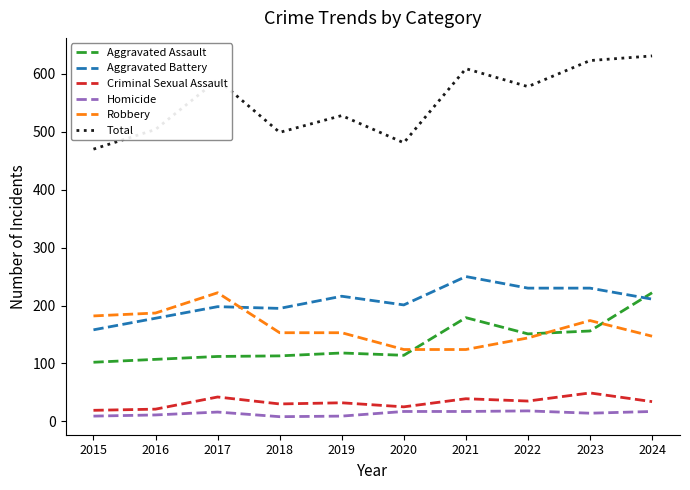

Between which two adjacent categories do Aggravated Battery and Aggravated Assault first intersect?

2023 and 2024